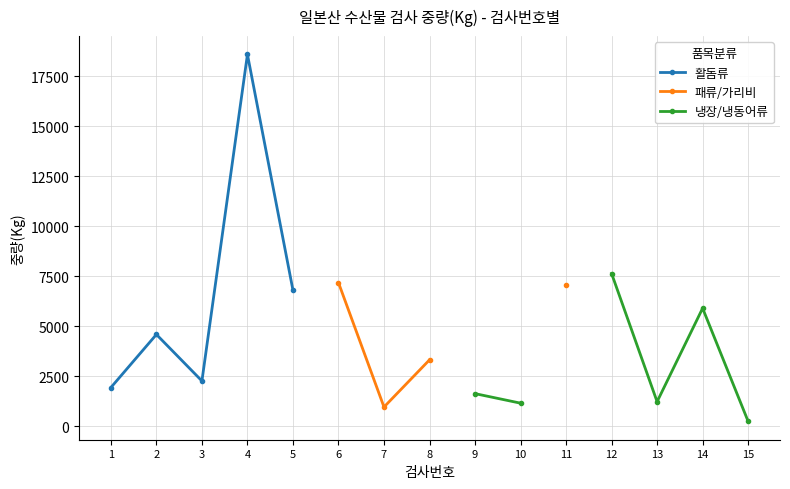

How many interior local valleys does the 패류/가리비 series have?

1